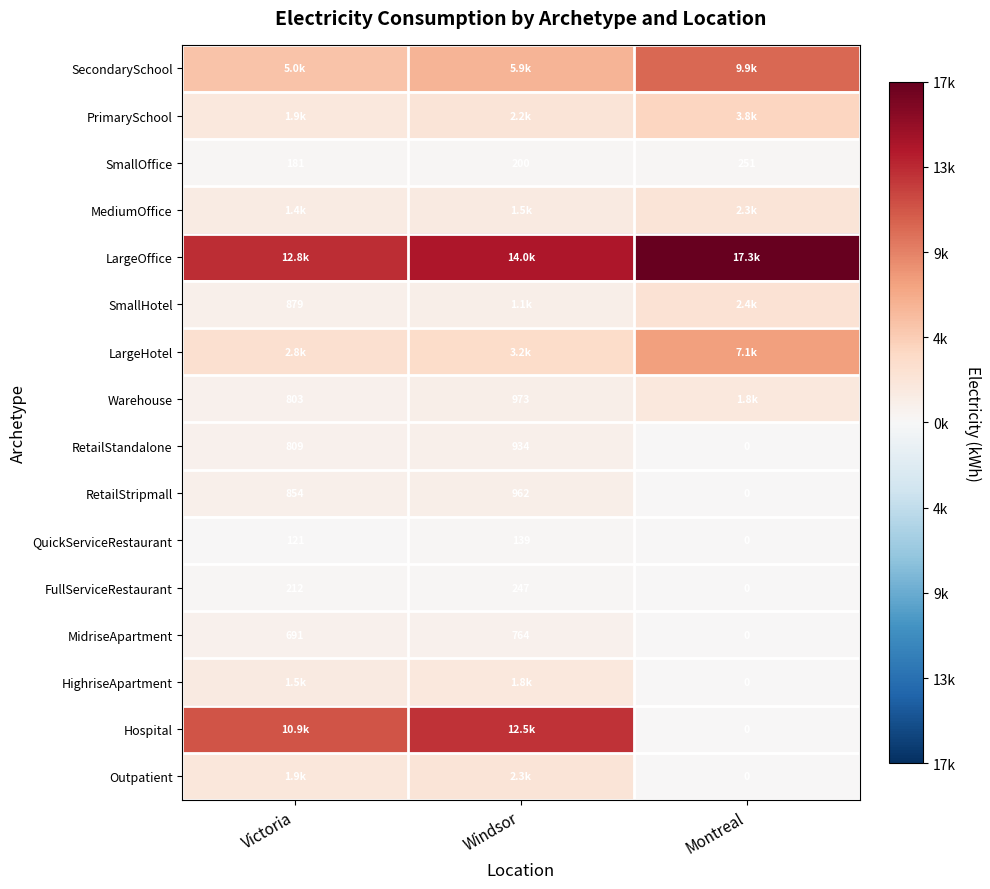

Which label corresponds to the largest value in the chart?

Montreal